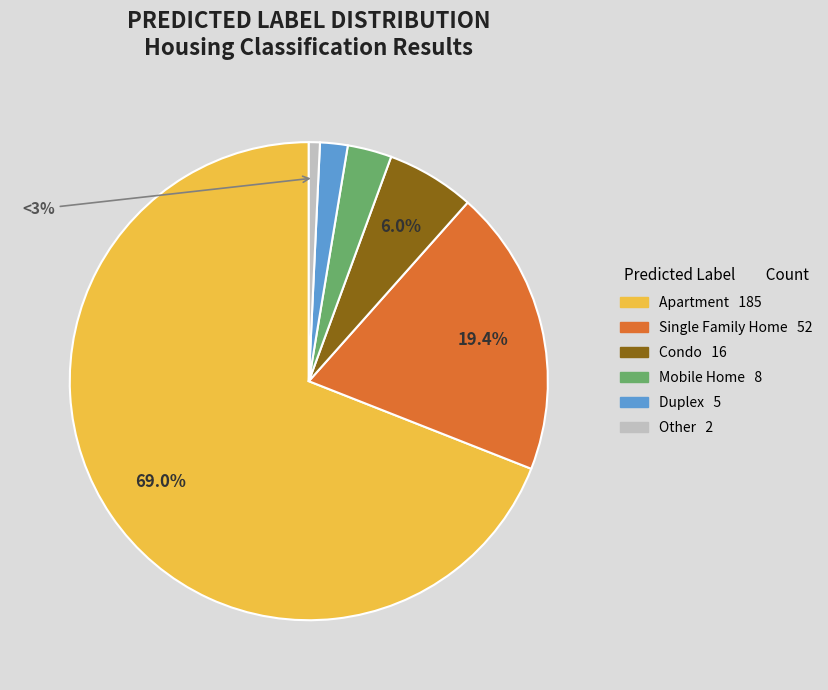

Is it true that Duplex is 2% of the pie?

True